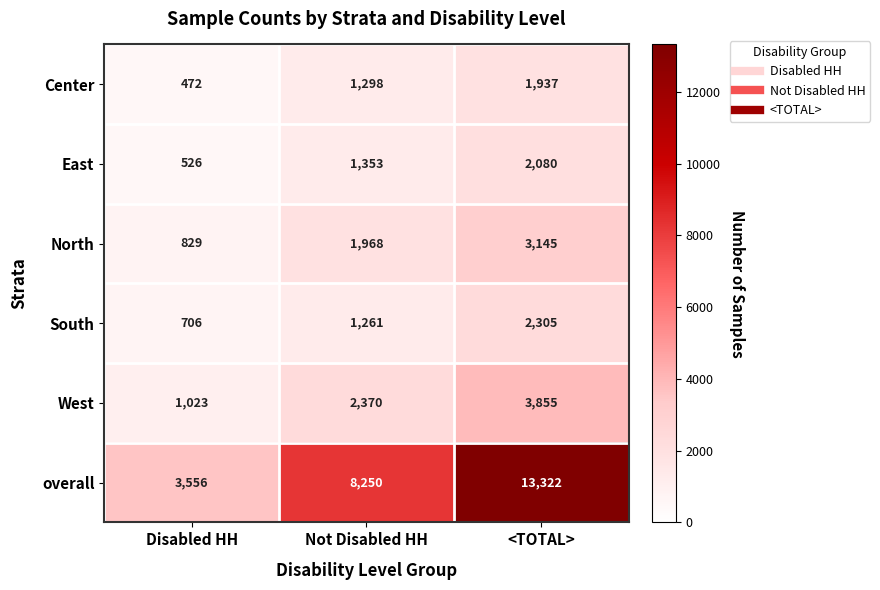

Which series has the largest range (max minus min)?

overall